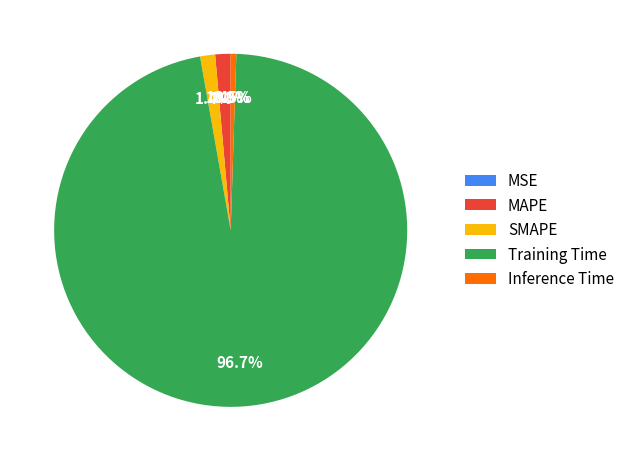

Does Inference Time represent more than half of the total?

No